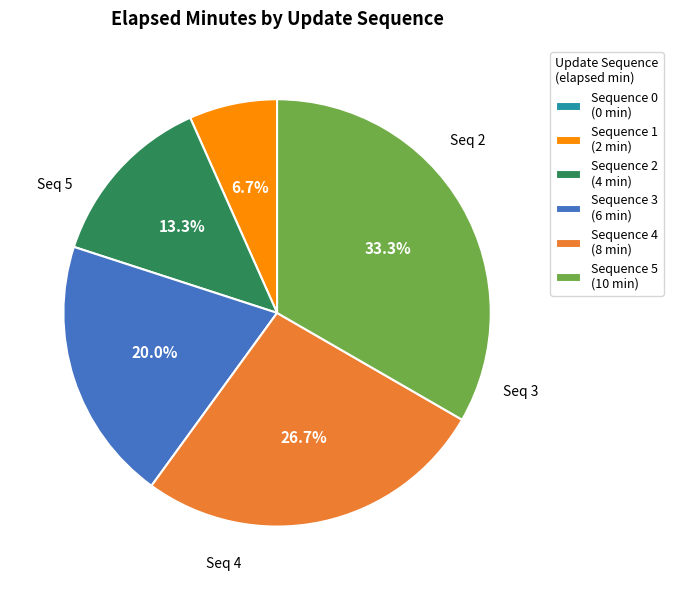

Which has a higher value, Sequence 1 (2 min) or Sequence 5 (10 min)?

Sequence 5 (10 min)